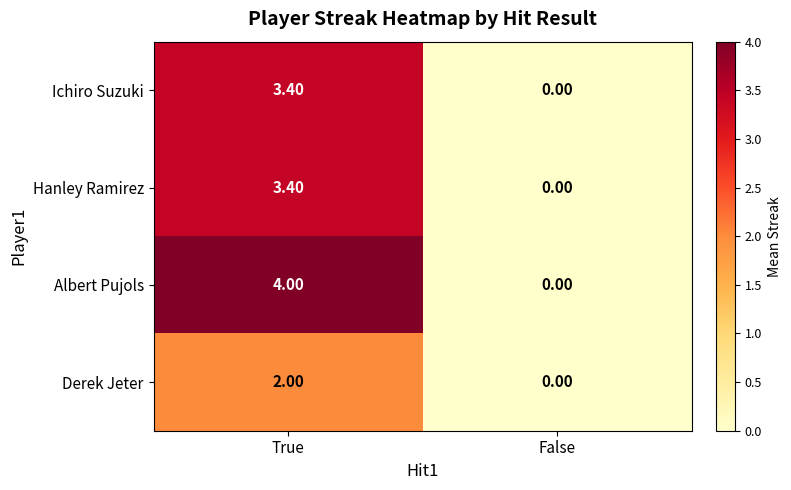

What is the difference between the maximum and minimum values in the Derek Jeter series?

2.0